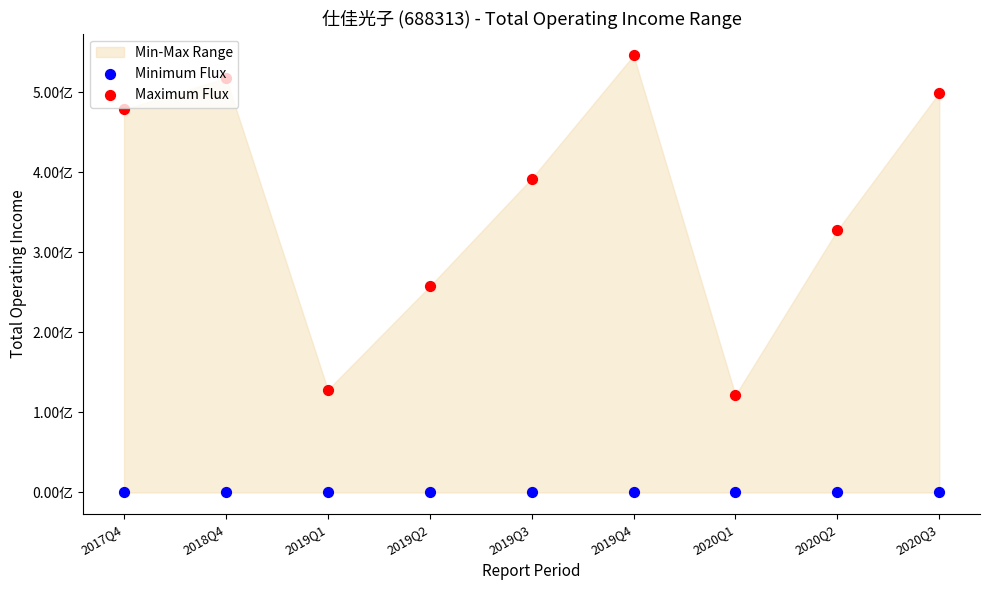

Is the value of Minimum Flux at 2019Q2 greater than the value of Maximum Flux at 2019Q2?

No